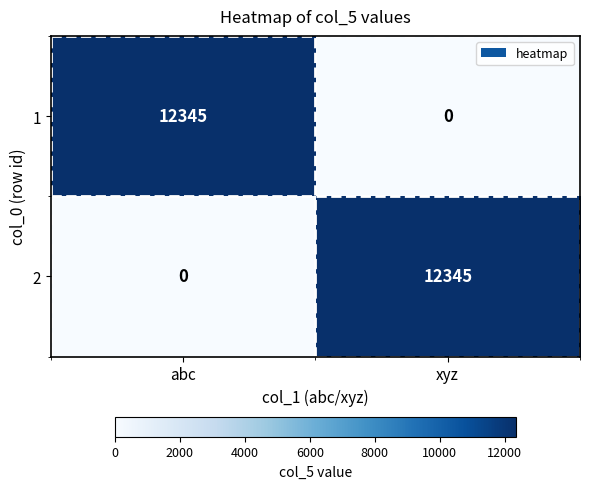

At how many categories does at least one series exceed 8685?

2